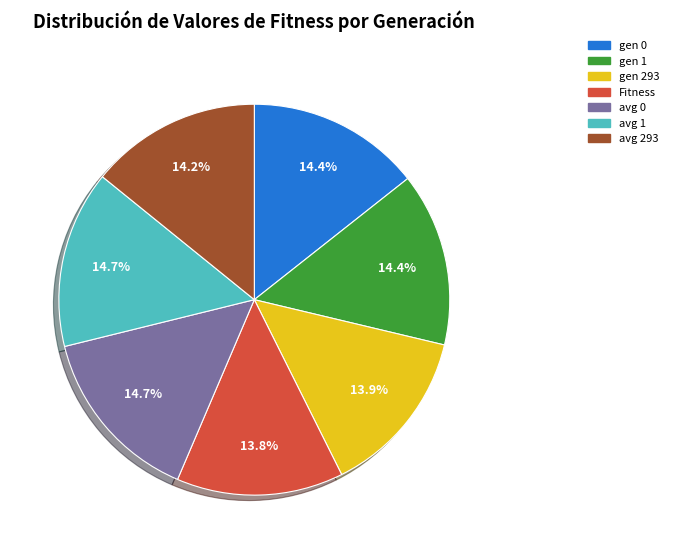

Is Fitness the majority of the pie?

No